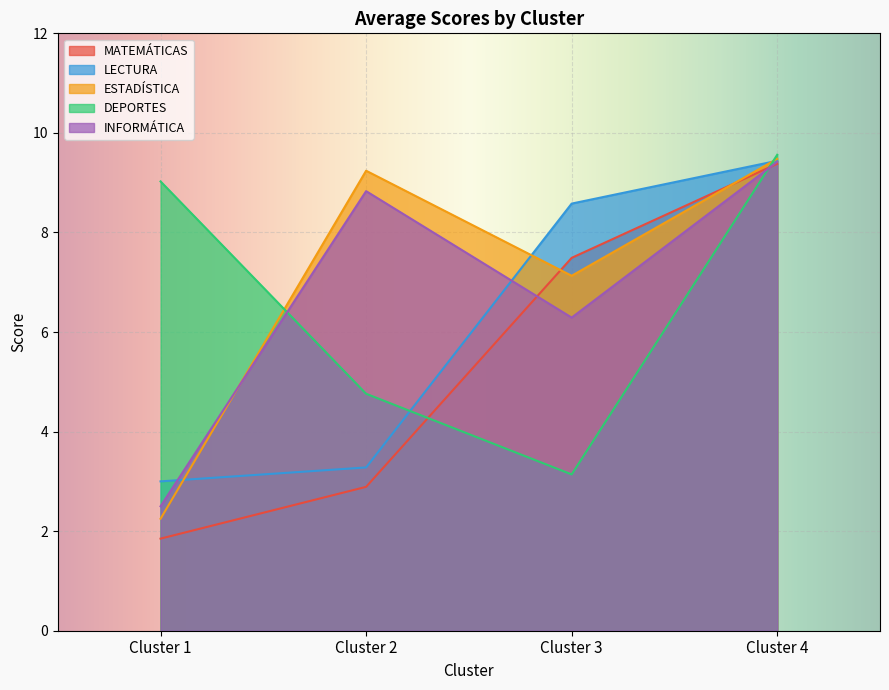

The DEPORTES series shows 9.6 at Cluster 4. True or false?

True